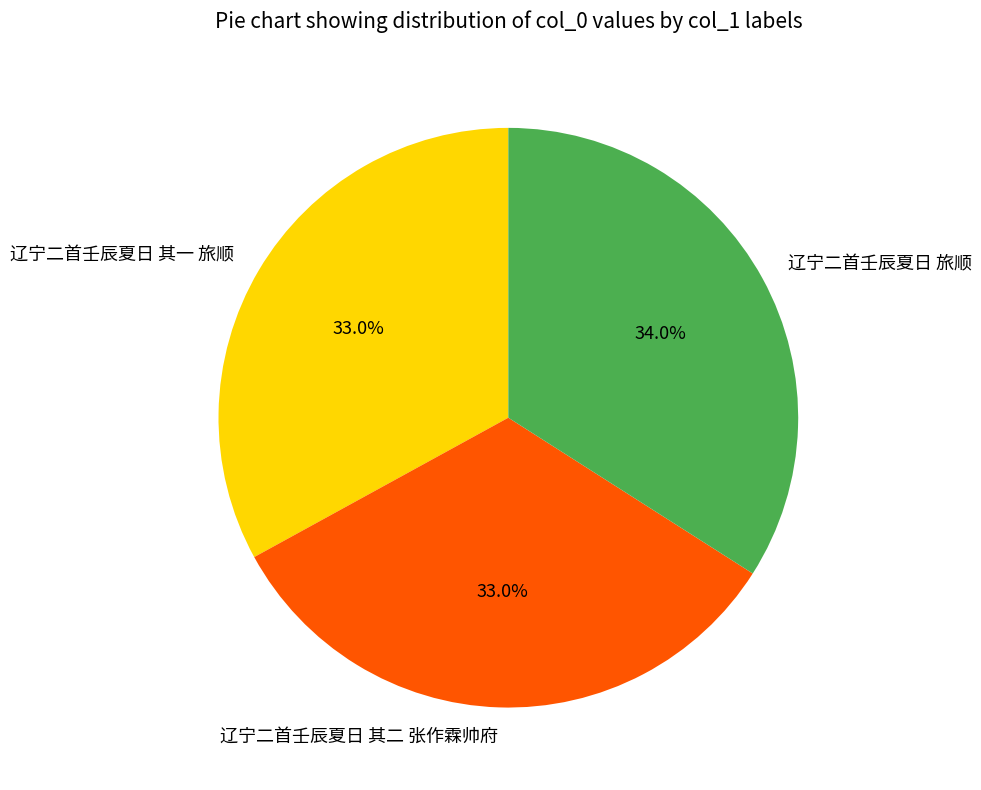

Is 辽宁二首壬辰夏日 旅顺 the majority of the pie?

No